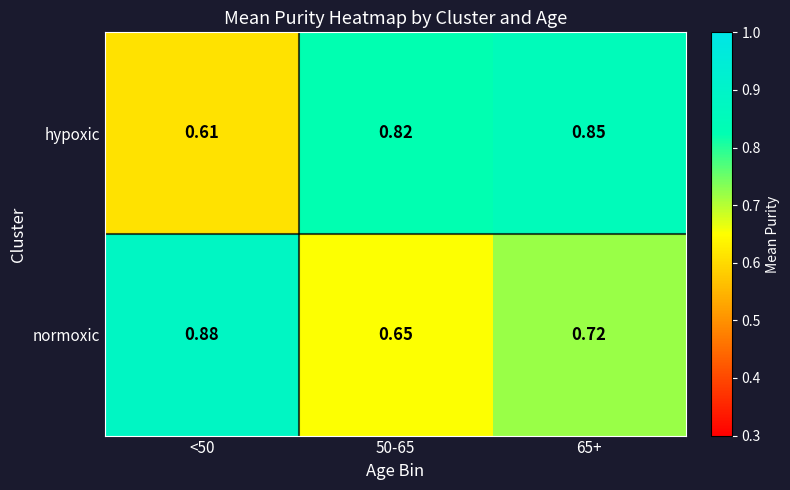

Rank the series by their average value, from highest to lowest.

hypoxic, normoxic